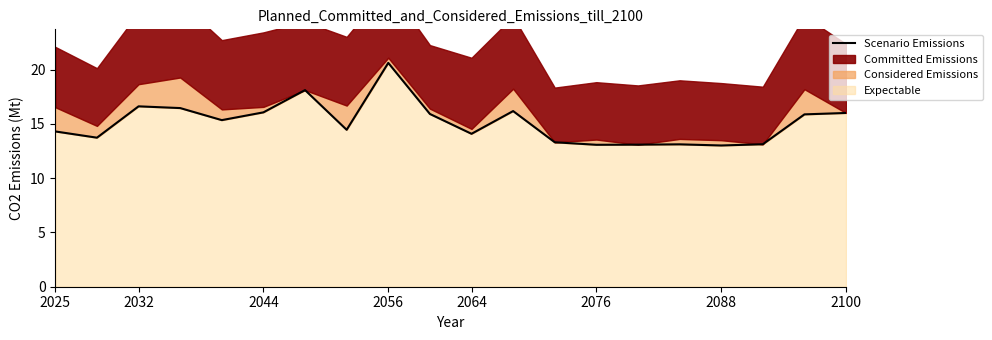

At which label does Expectable first exceed 15?

2032